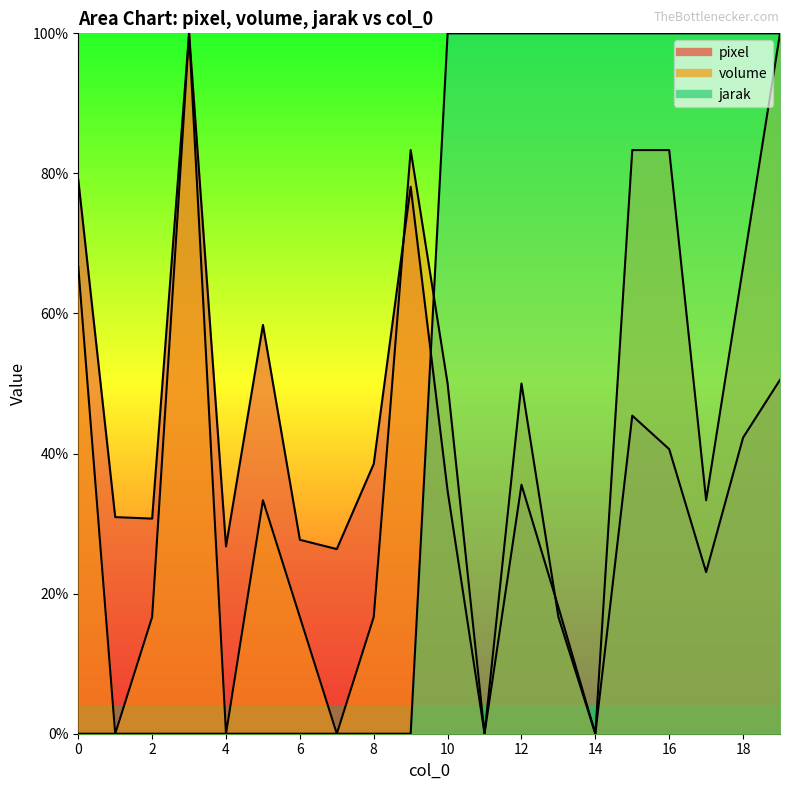

What is the value of the volume point at the 10th from the left?

83.3